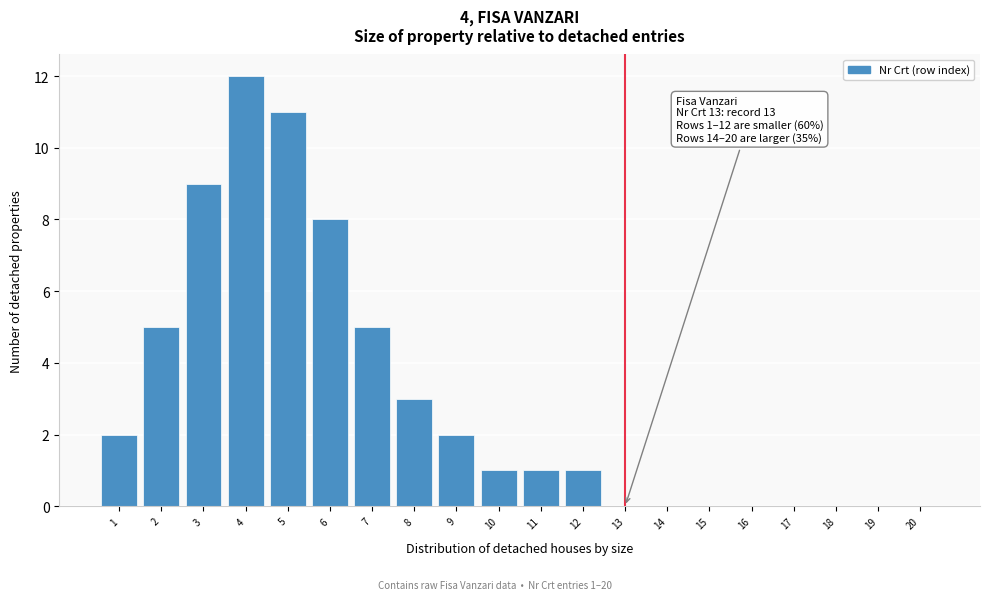

Which range on the x-axis has the tallest bar?

3.5 to 4.5